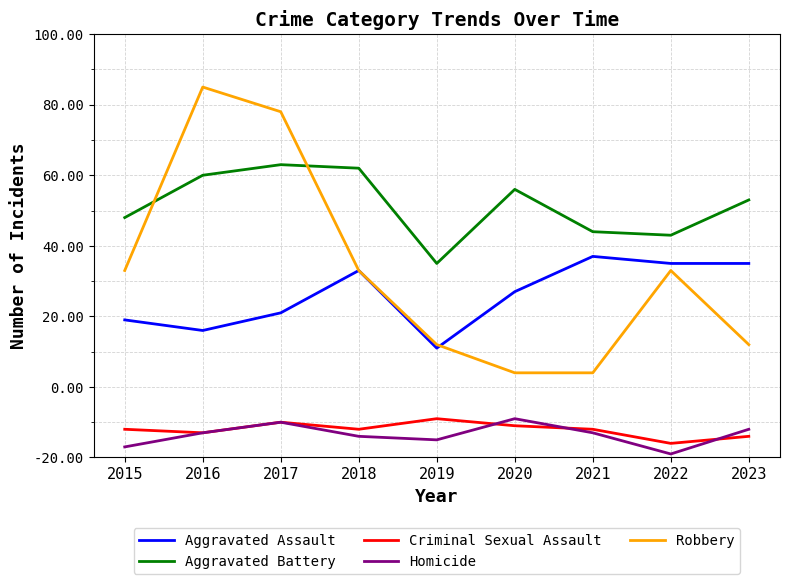

Reading left to right, what are all the values shown in this chart?

Aggravated Assault: 39	36	41	53	31	47	57	55	55
Aggravated Battery: 68	80	83	82	55	76	64	63	73
Criminal Sexual Assault: 8	7	10	8	11	9	8	4	6
Homicide: 3	7	10	6	5	11	7	1	8
Robbery: 53	105	98	53	32	24	24	53	32